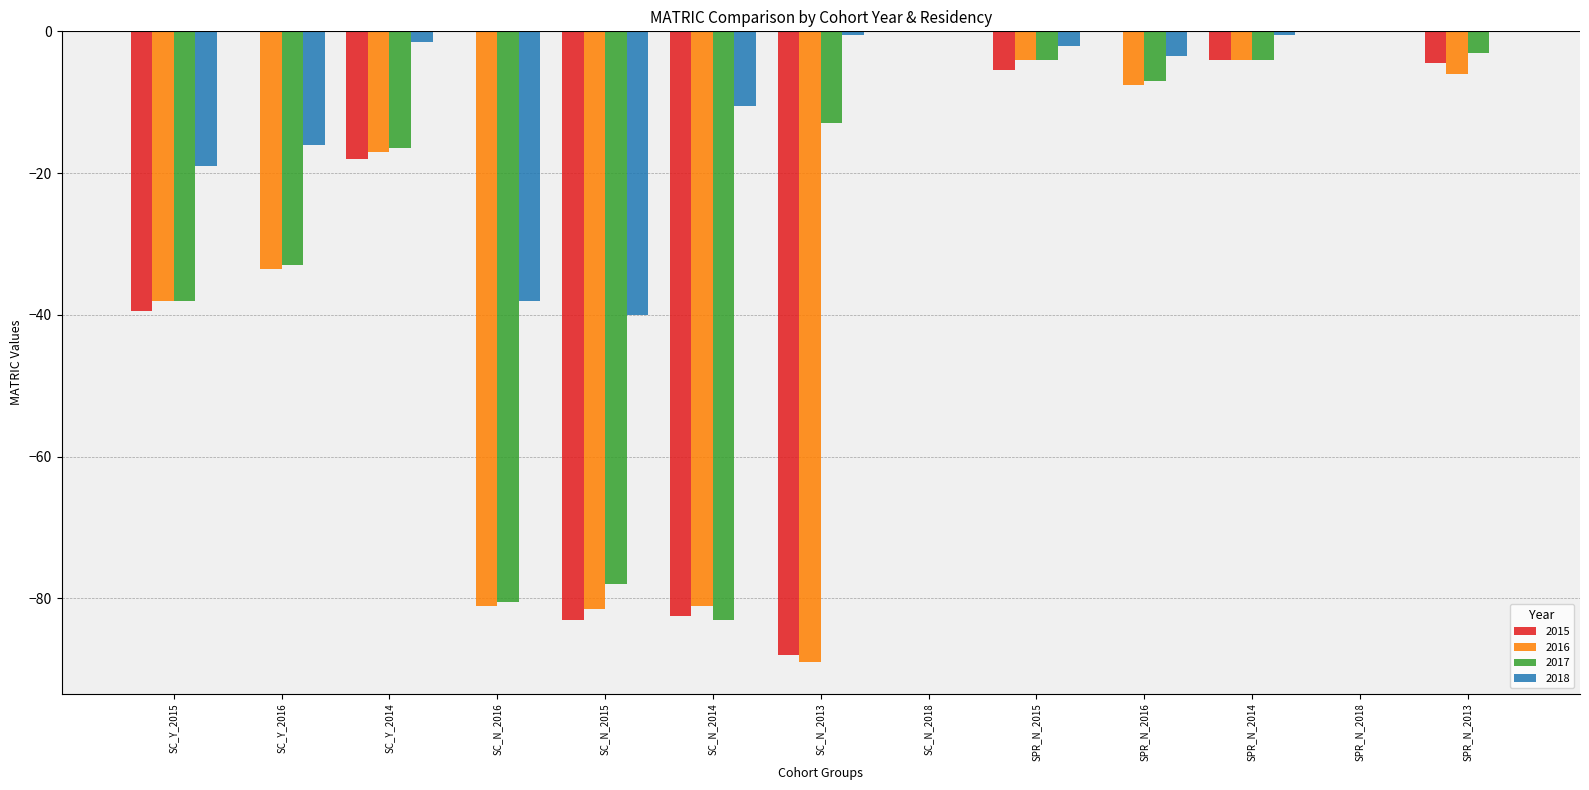

Is the value of 2017 at SC_N_2013 greater than the value of 2016 at SC_N_2018?

No